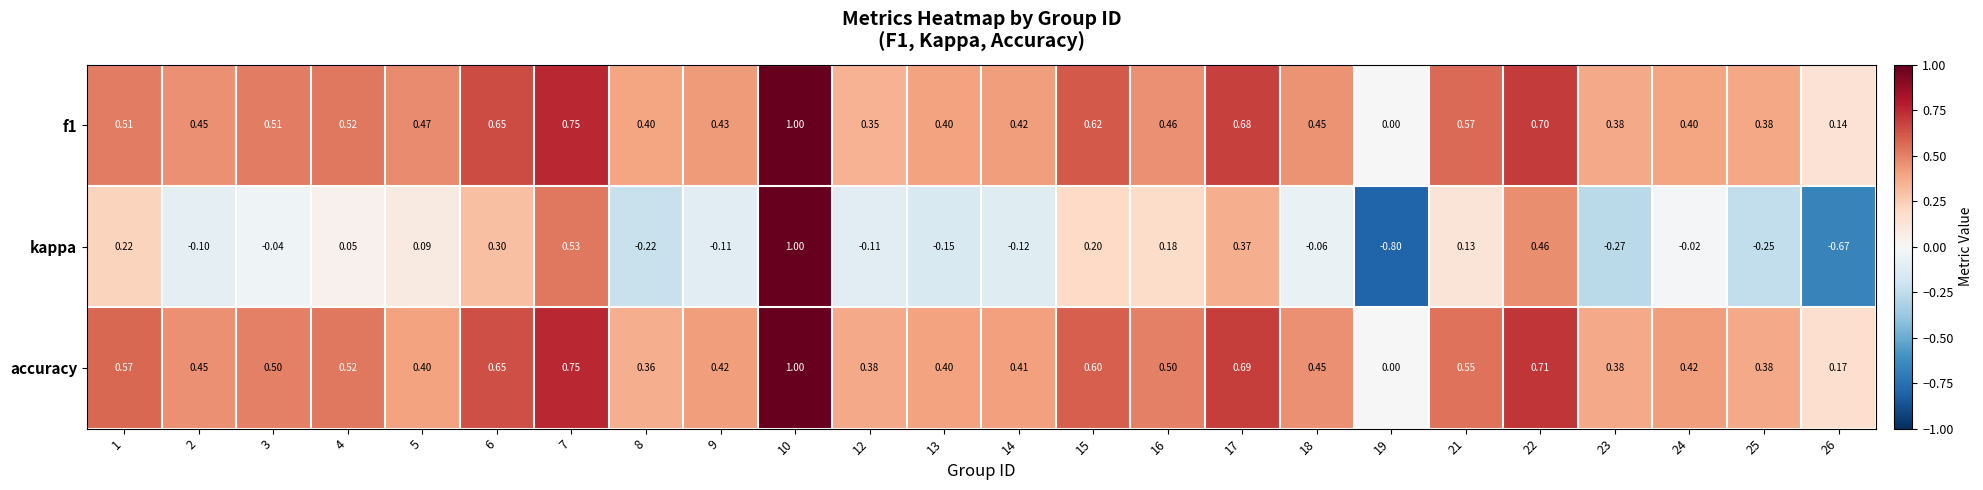

Which series has the widest spread of values?

kappa